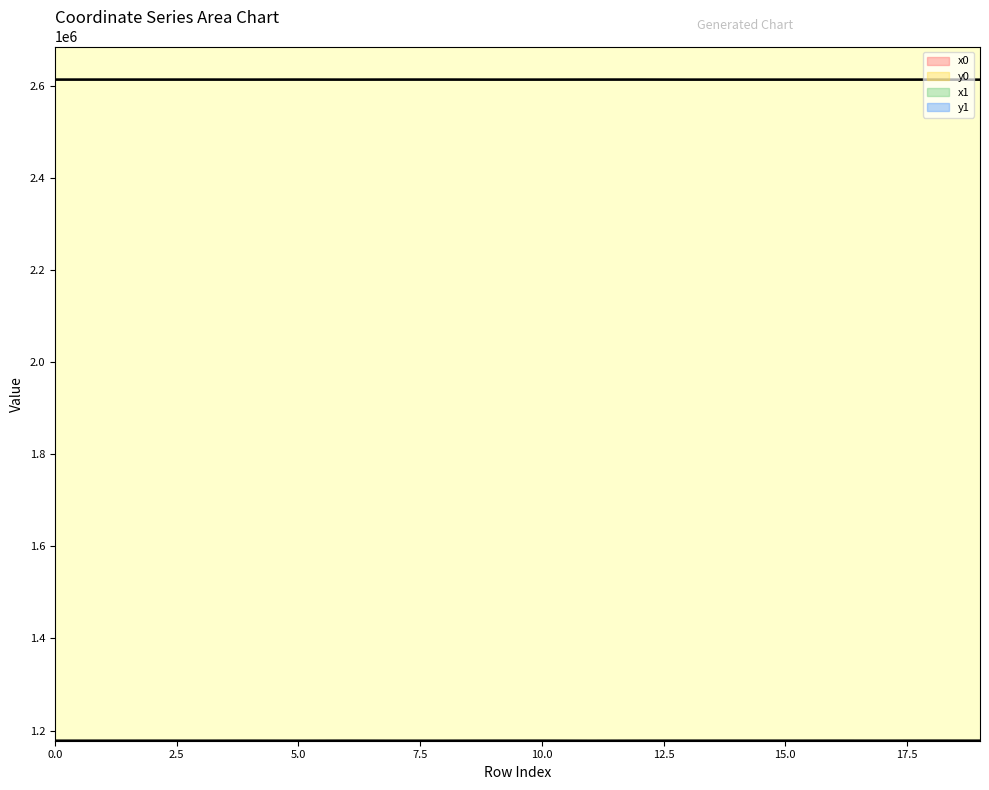

The x0 series shows 2614314.9 at 2. True or false?

True